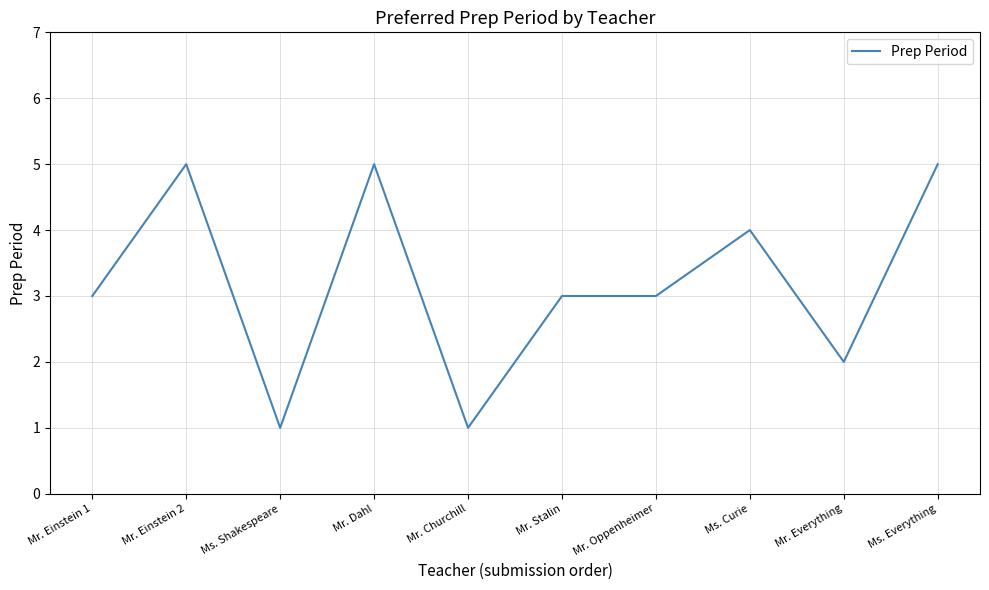

True or false: the data shows 1 at Mr. Churchill.

True